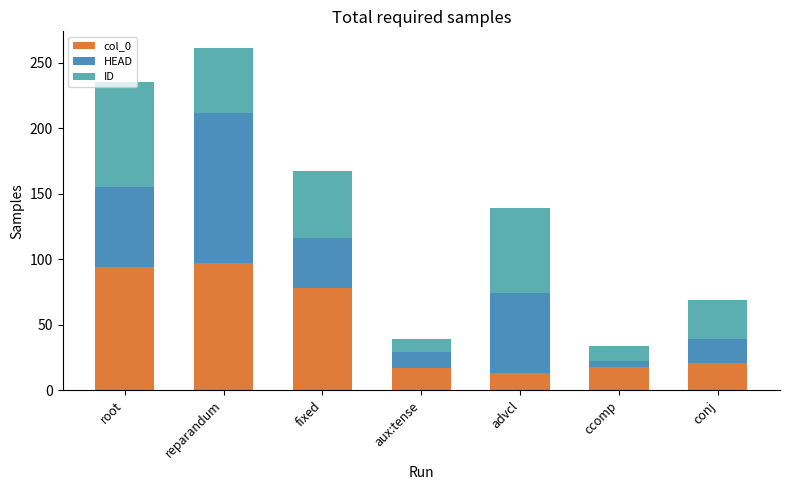

Between root and conj, which series saw the biggest shift?

col_0